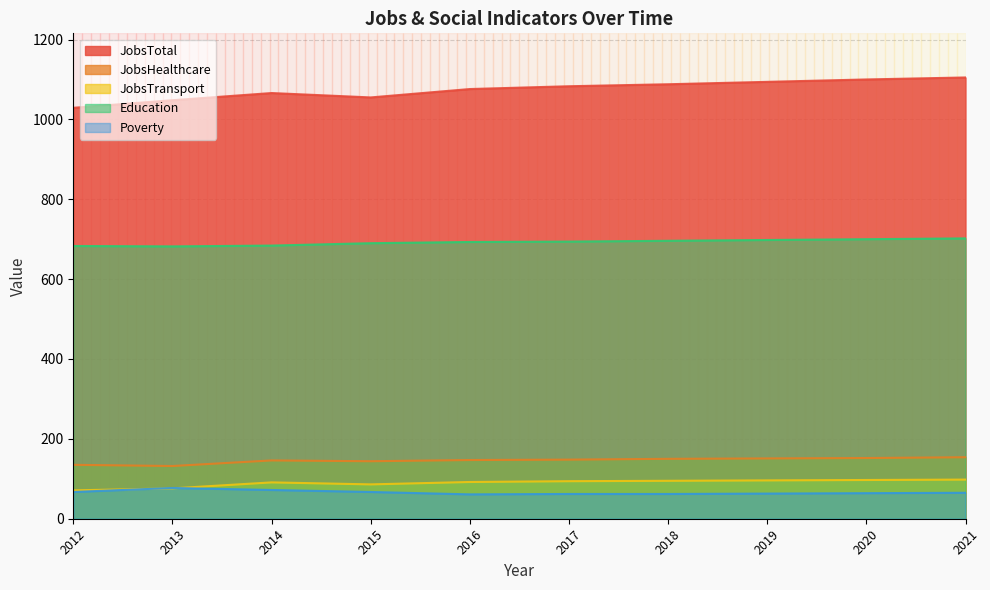

Count the number of categories in the chart.

10